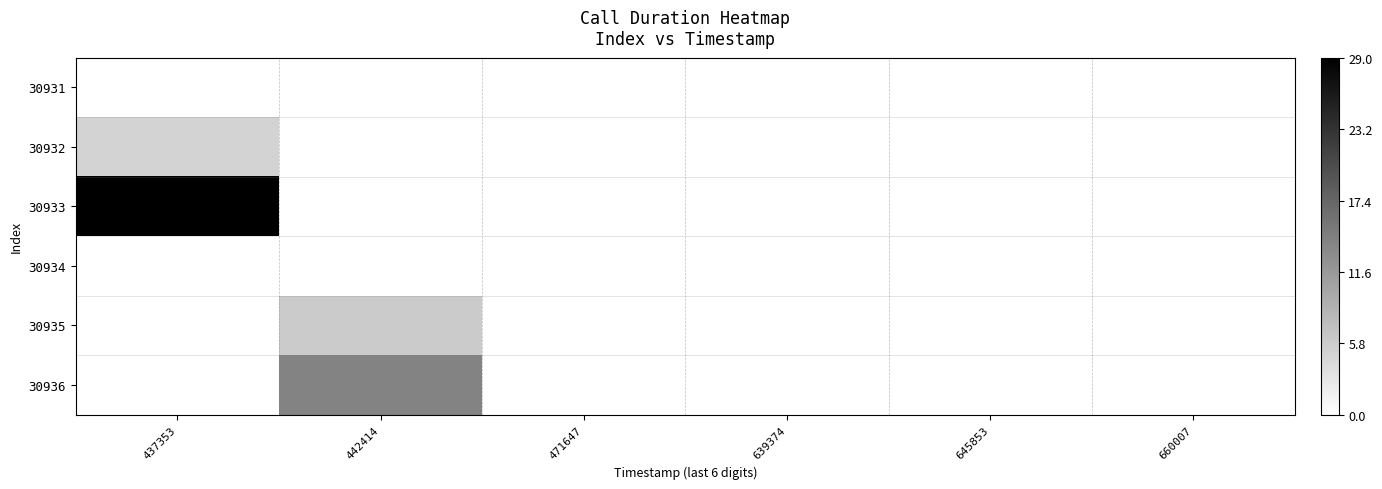

Reading left to right, extract all data points from this chart.

30931: 437353=0	442414=0	471647=0	639374=0	645853=0	660007=0
30932: 437353=5	442414=0	471647=0	639374=0	645853=0	660007=0
30933: 437353=29	442414=0	471647=0	639374=0	645853=0	660007=0
30934: 437353=0	442414=0	471647=0	639374=0	645853=0	660007=0
30935: 437353=0	442414=6	471647=0	639374=0	645853=0	660007=0
30936: 437353=0	442414=14	471647=0	639374=0	645853=0	660007=0